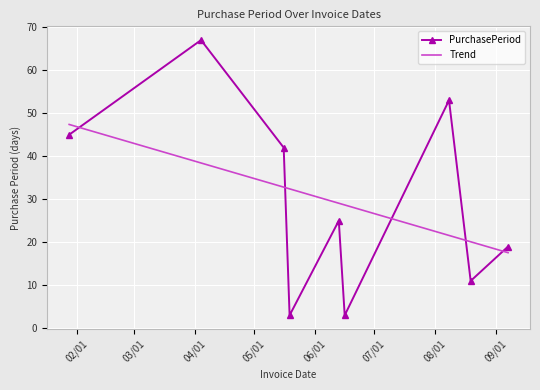

What is the sum of all values?

268